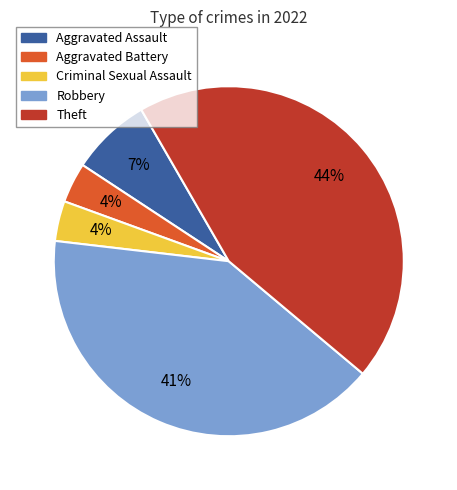

Which slice is the largest?

Theft